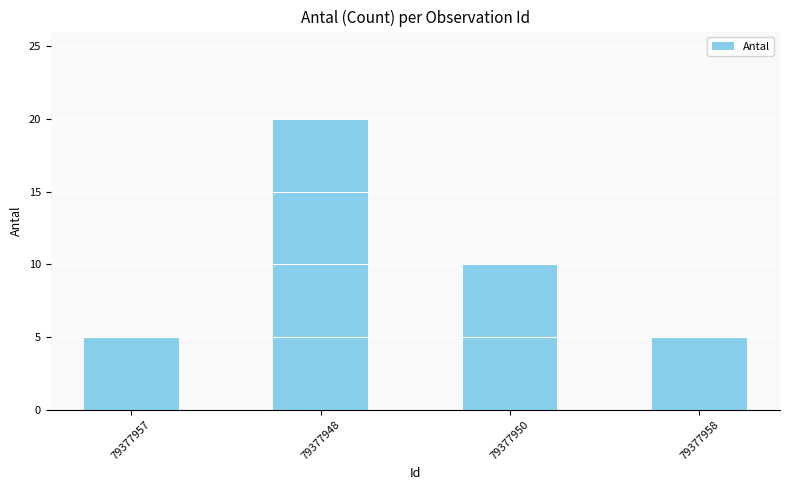

Reading left to right, list all the values displayed in this chart.

79377957=5	79377948=20	79377950=10	79377958=5